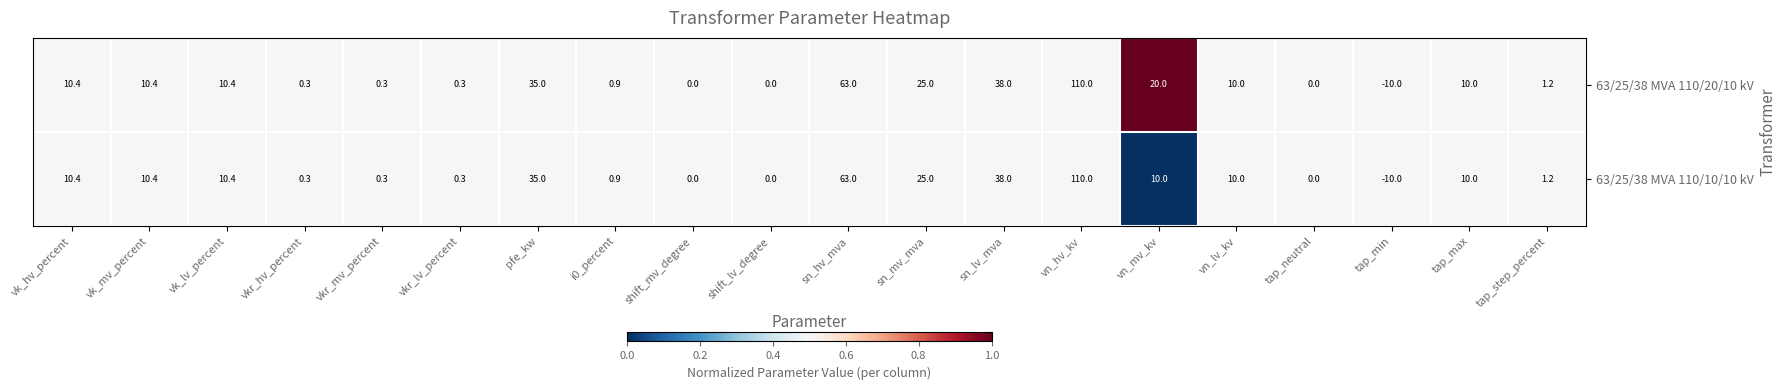

Which series changed the most between i0_percent and vn_mv_kv?

63/25/38 MVA 110/20/10 kV